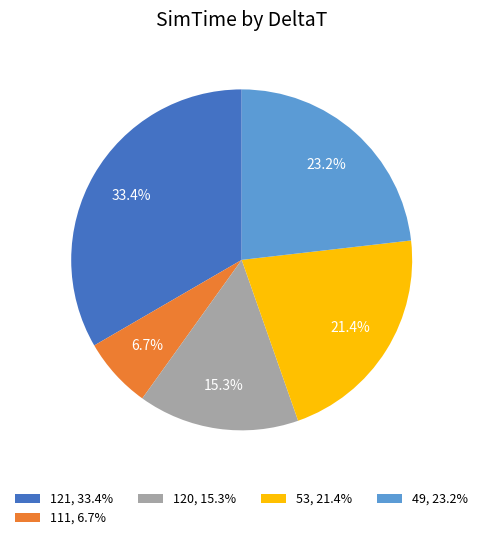

Is there any slice that represents more than half of the pie?

No